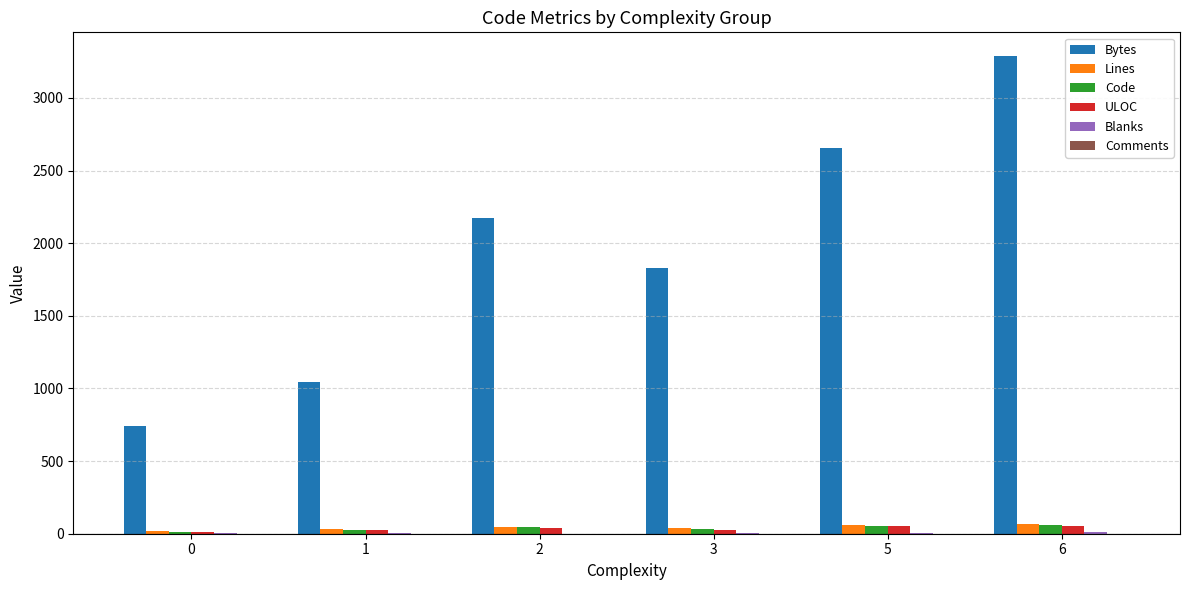

The value of Bytes at 3 is 685. True or false?

False